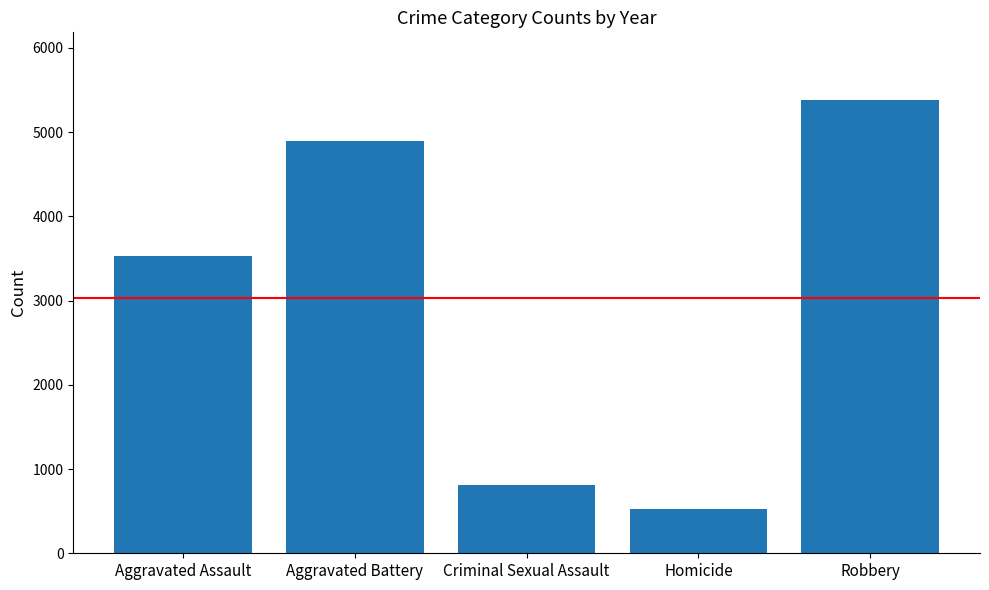

Rank the categories by value from highest to lowest.

Robbery, Aggravated Battery, Aggravated Assault, Criminal Sexual Assault, Homicide